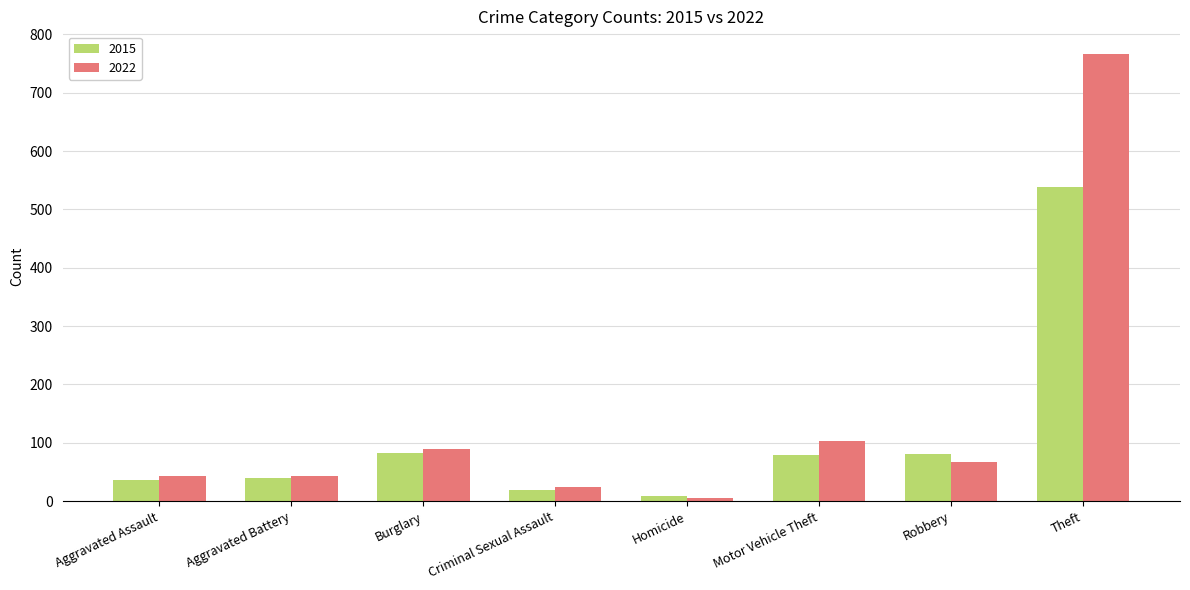

What is the approximate value of 2022 at Robbery?

67